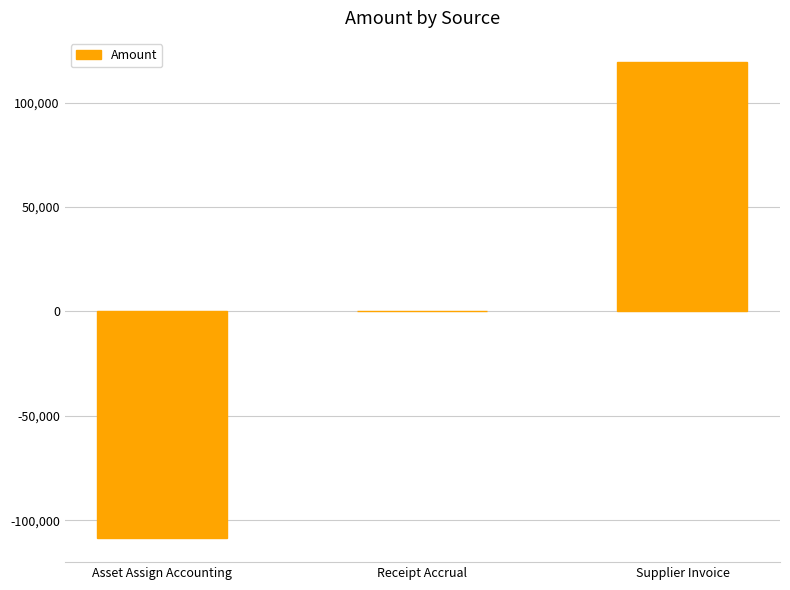

What is the maximum value shown in the chart?

119656.8